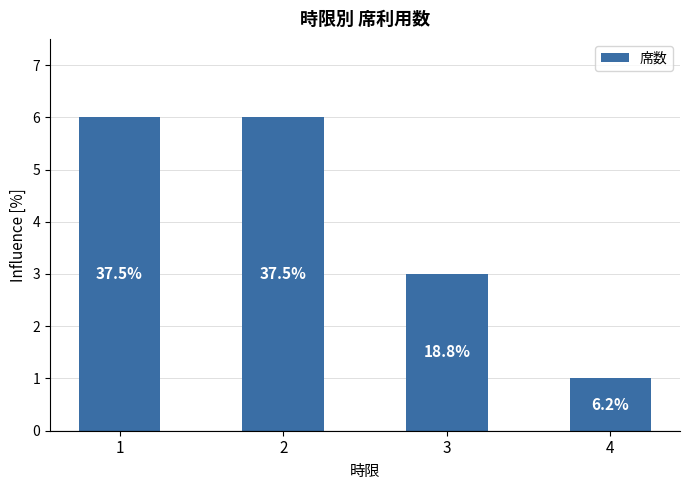

What is the average value?

4